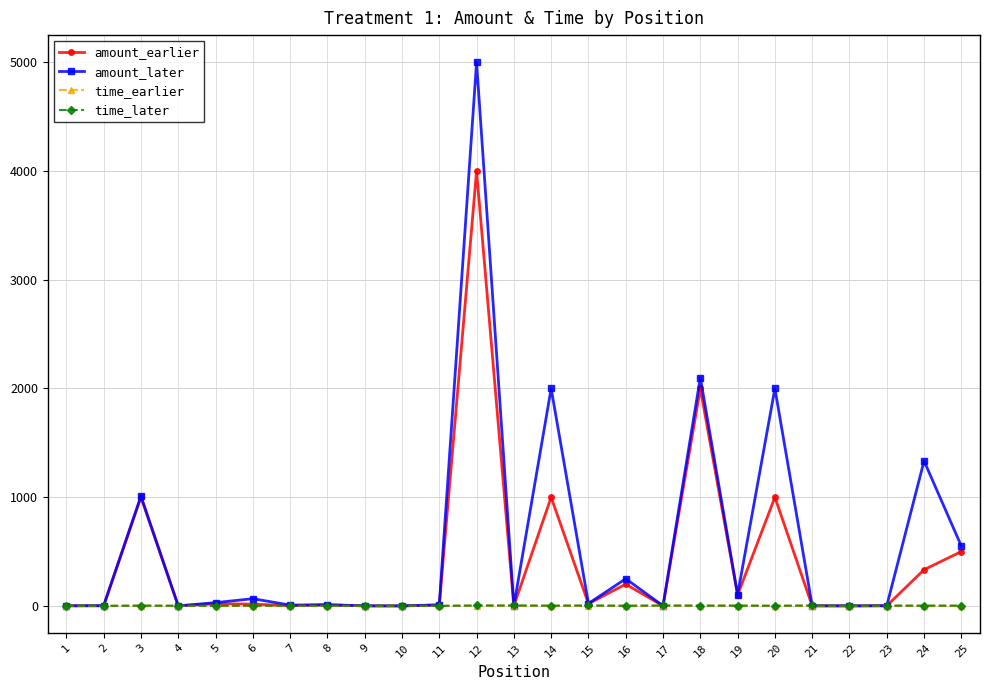

Count the time_later values in the range 2 to 3.

17